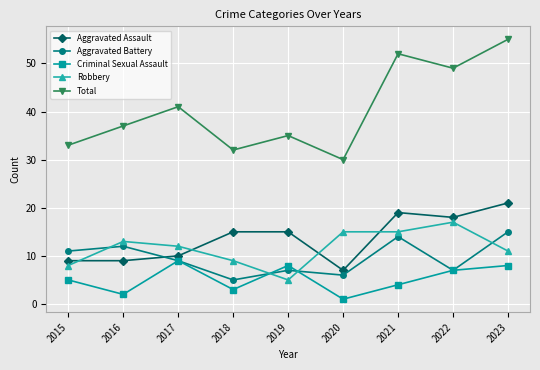

Where is Total nearest to the value 42?

2017